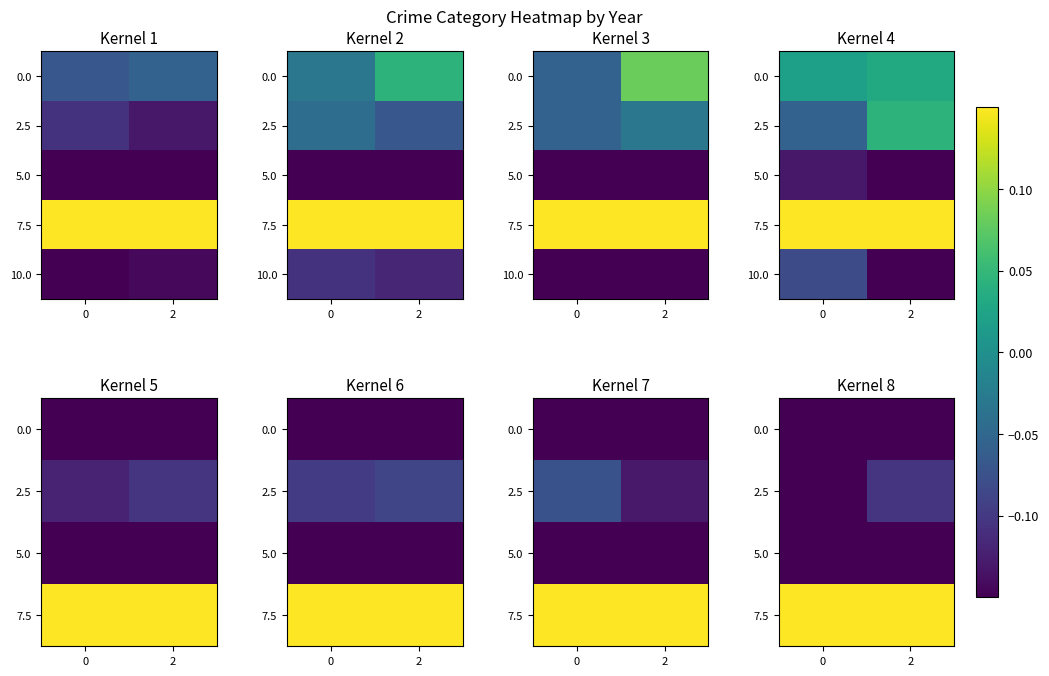

Is it true that 5.0 equals -0.3 at 0?

False